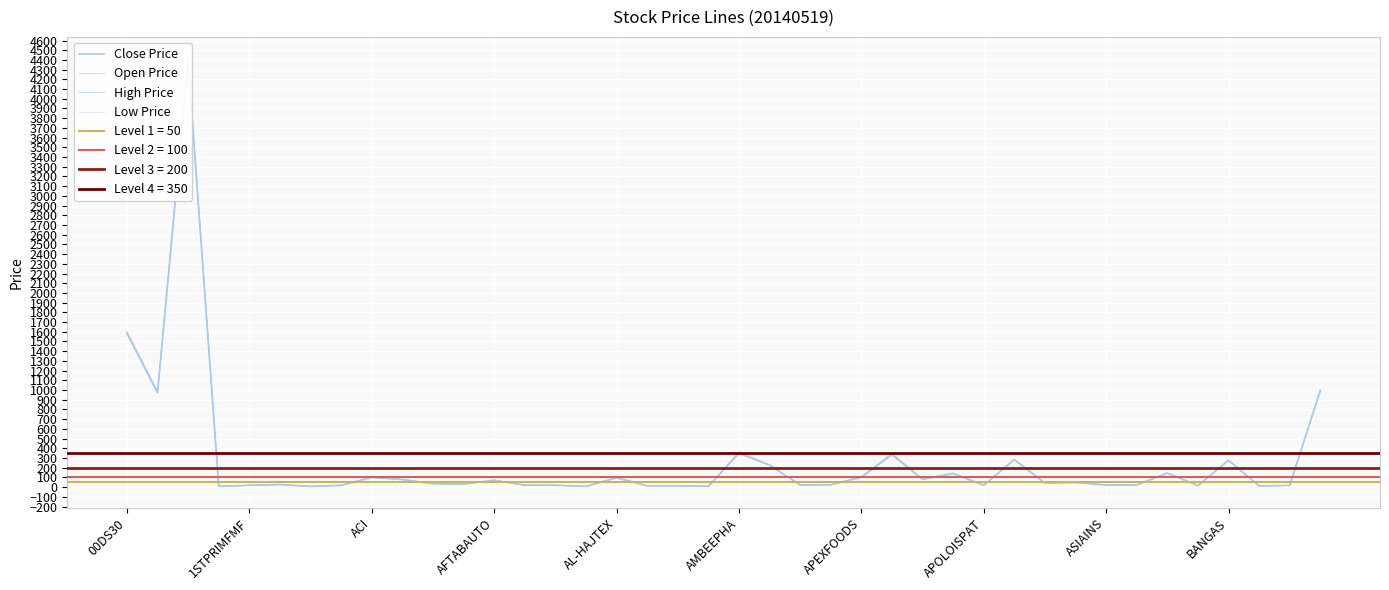

The High Price series shows 1604.1 at 00DS30. True or false?

True